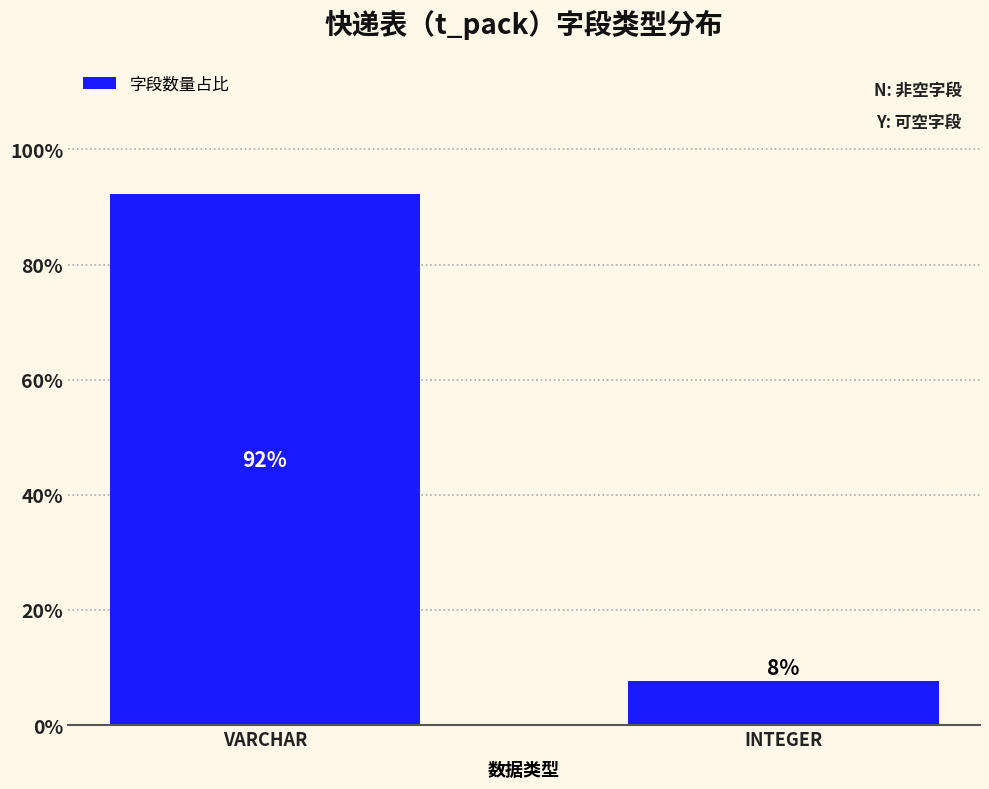

Rank the categories by value from lowest to highest.

INTEGER, VARCHAR